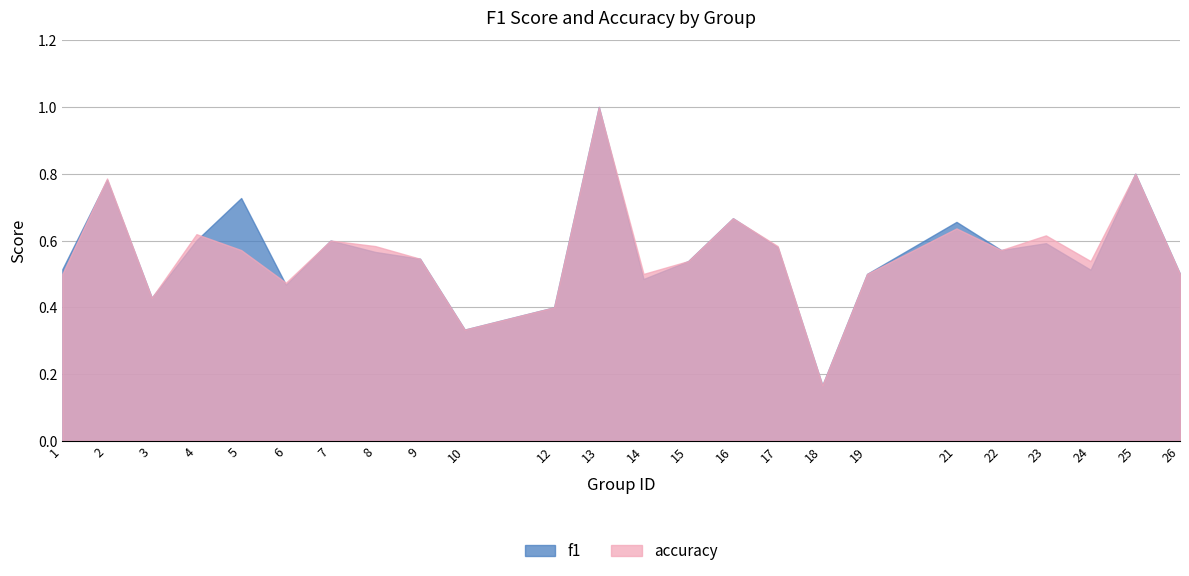

How many lines are shown in the chart?

2